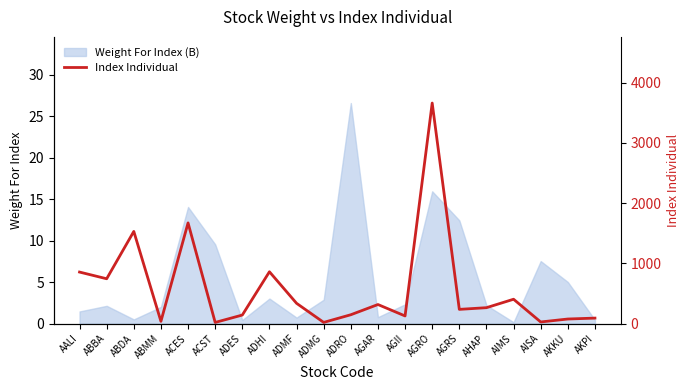

At which label does Weight For Index (B) reach its peak?

ADRO